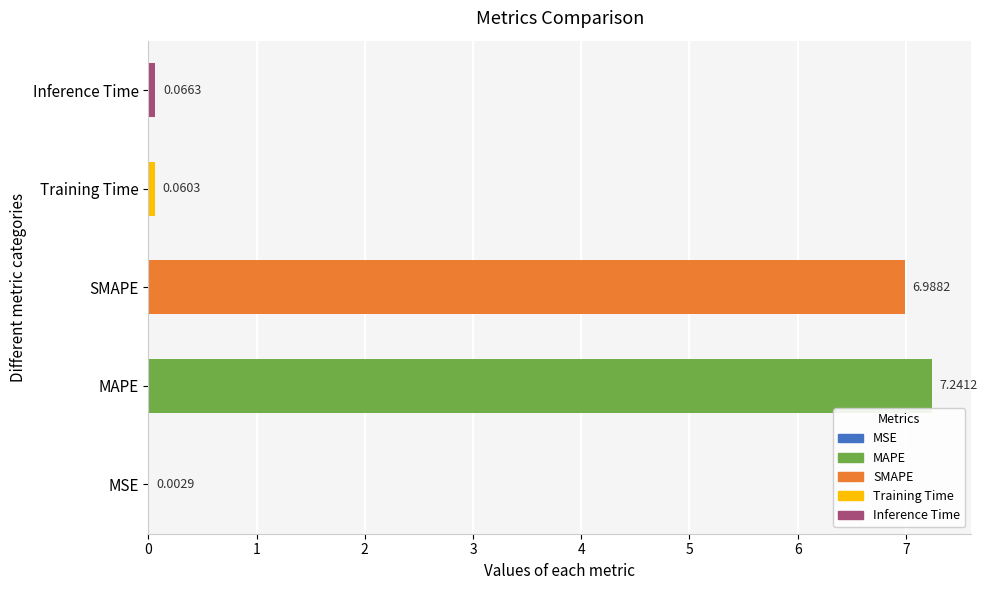

Where is the data nearest to the value 3?

Inference Time